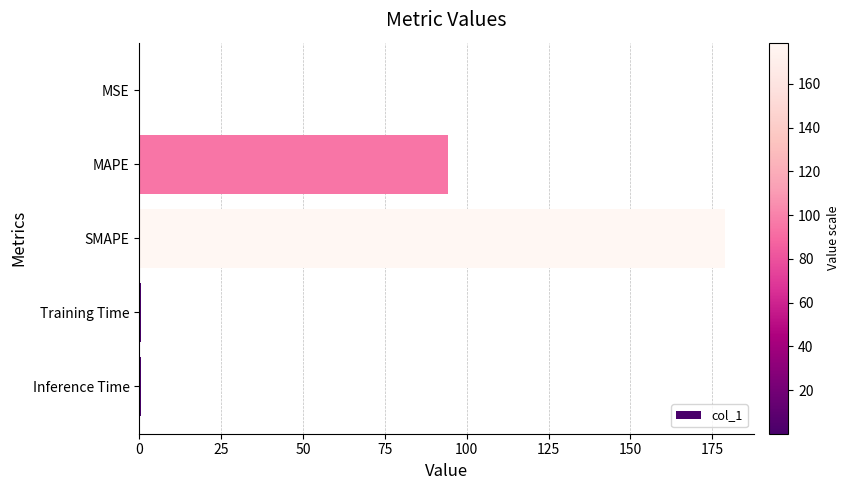

What is the average value?

54.8